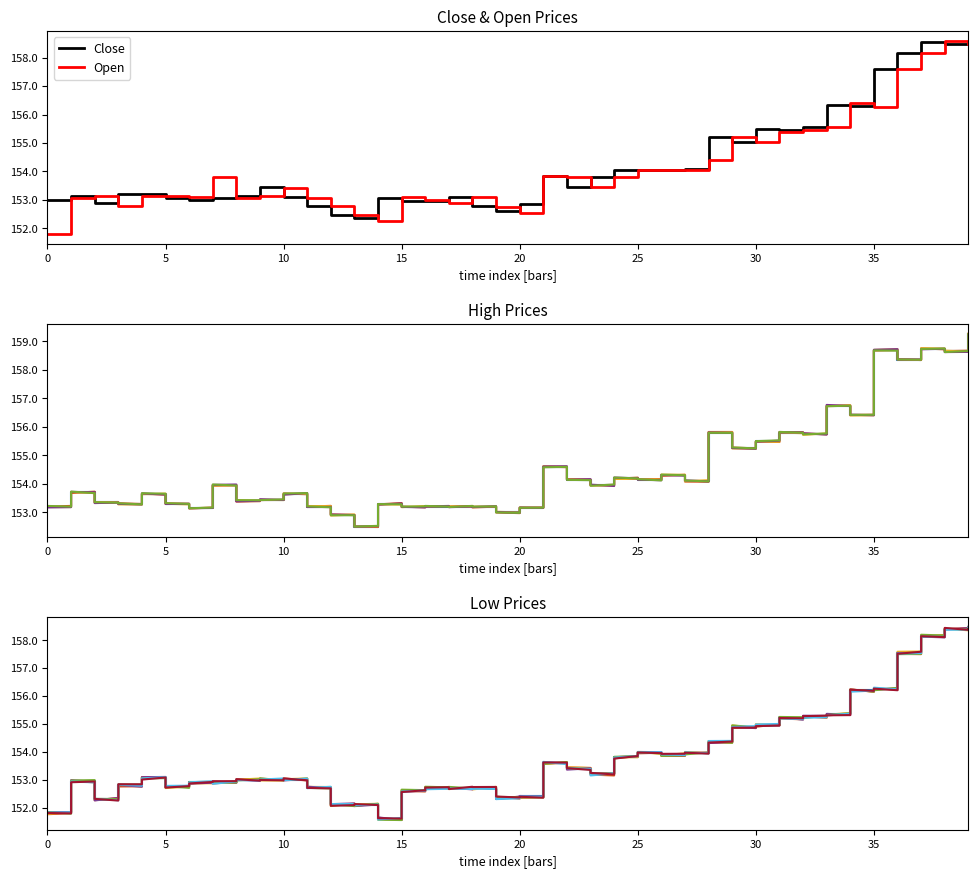

What is the smallest value displayed?

151.6